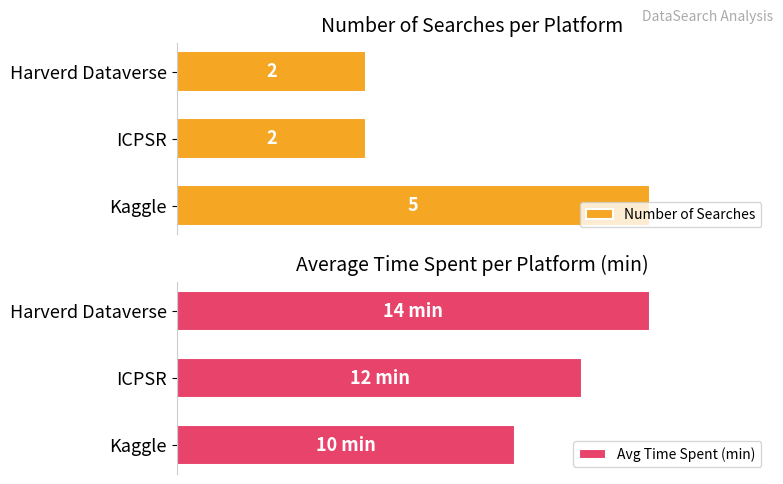

What are all the series names shown in the legend?

Number of Searches, Avg Time Spent (min)